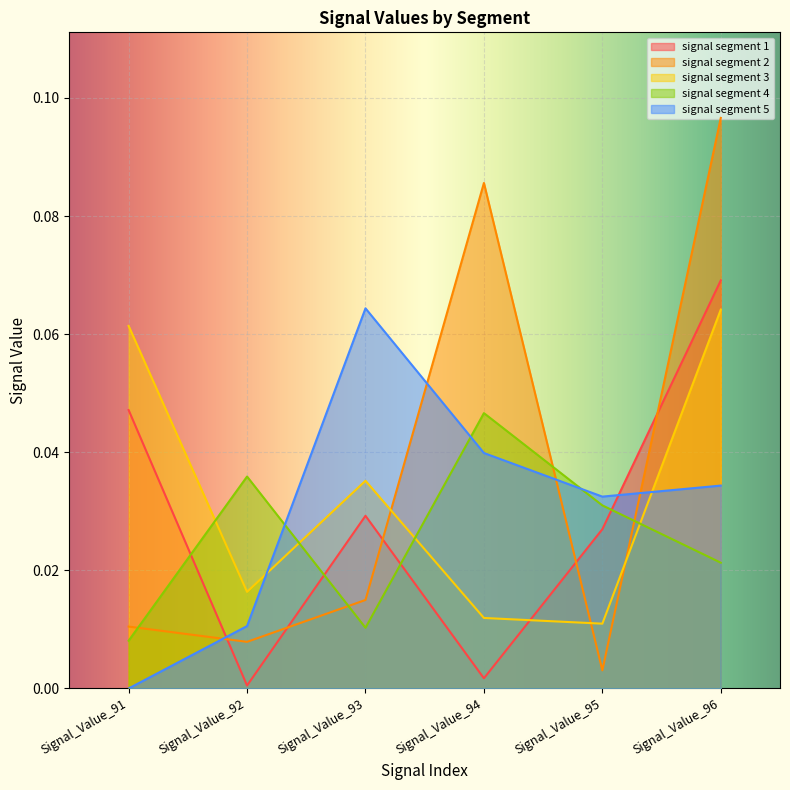

Does the chart display data point markers on the line(s)?

No